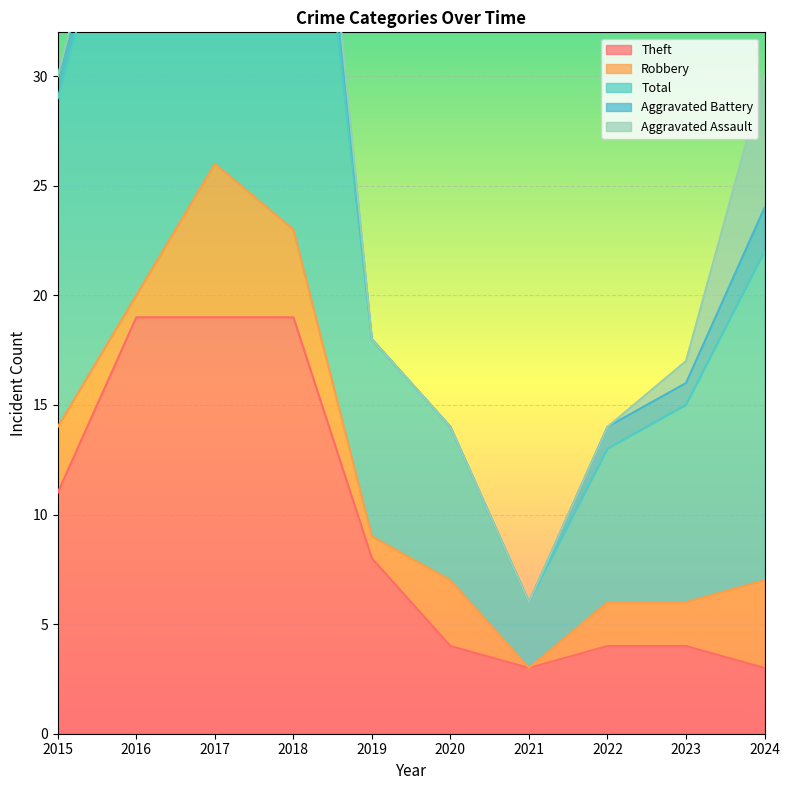

Is it true that Theft equals 5 at 2024?

False